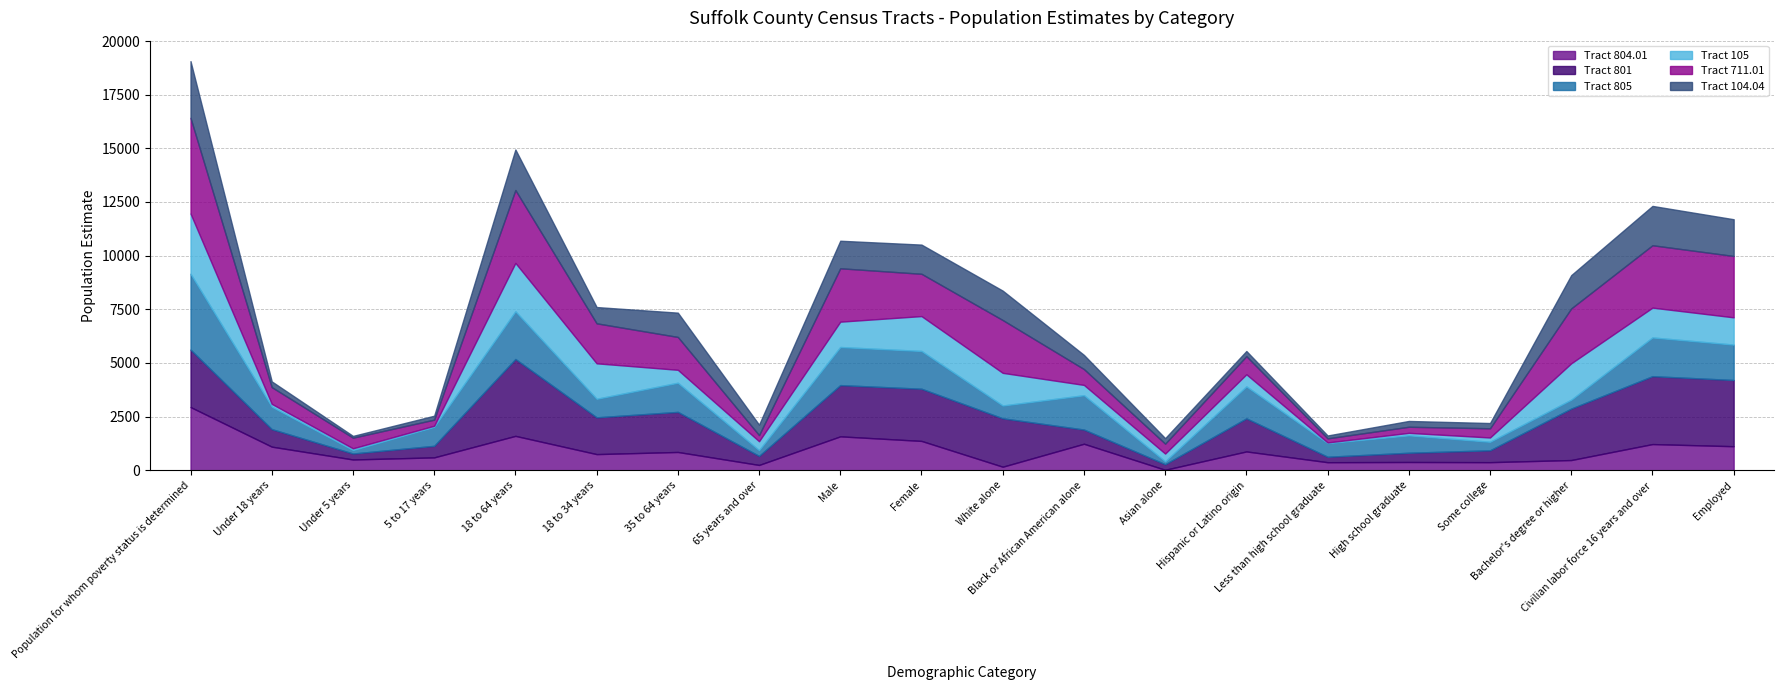

Count the number of data series in this chart.

6